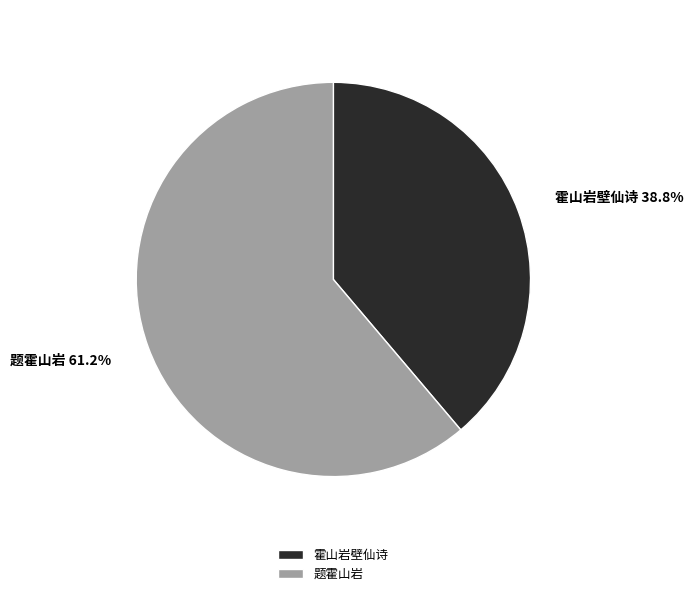

To the nearest percent, what portion does 霍山岩壁仙诗 represent?

39%